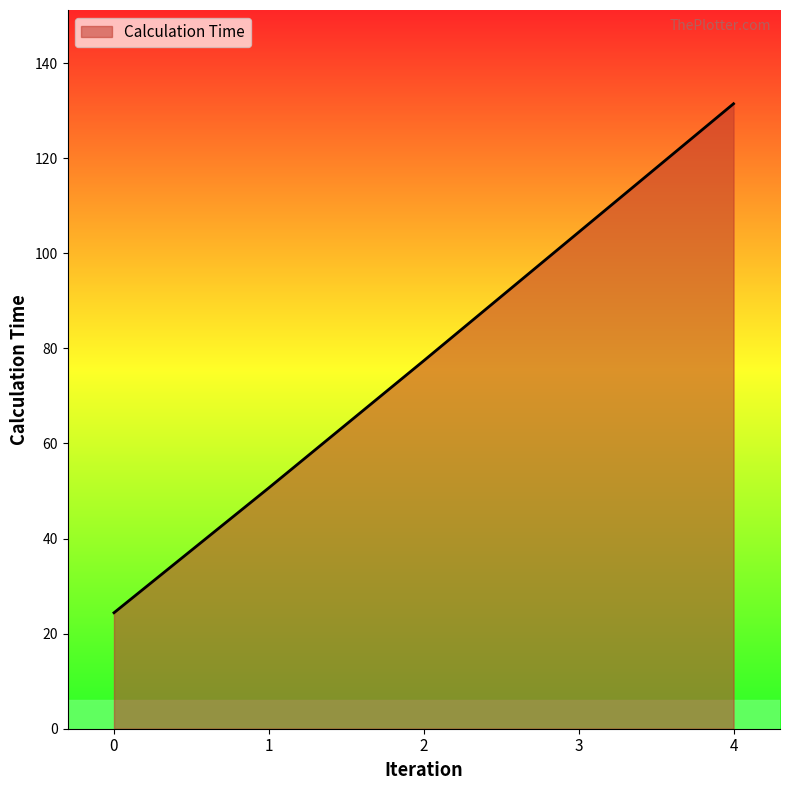

What is the average value?

77.7